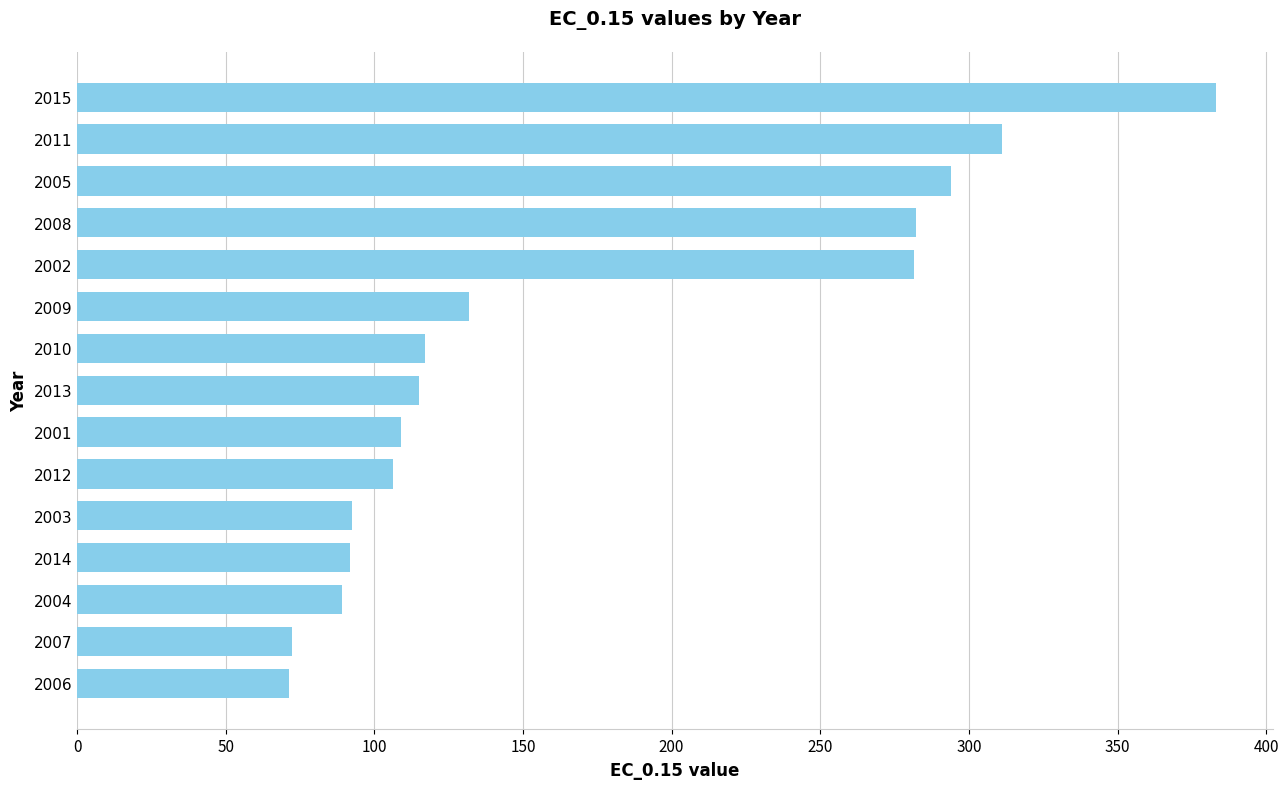

What is the minimum value shown in the chart?

71.3